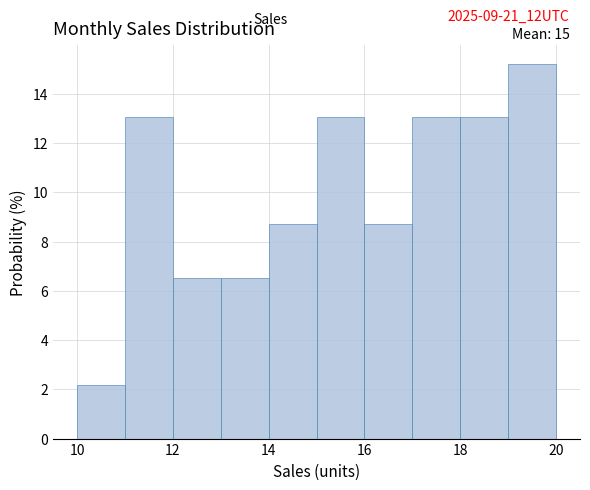

Which range on the x-axis has the tallest bar?

19 to 20